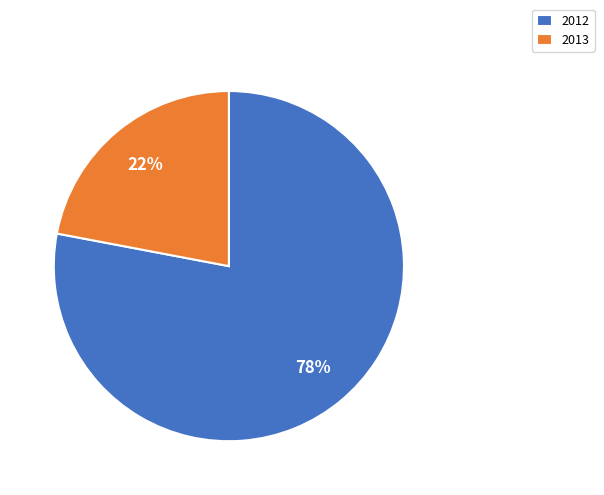

Is it true that 2013 is 8% of the pie?

False